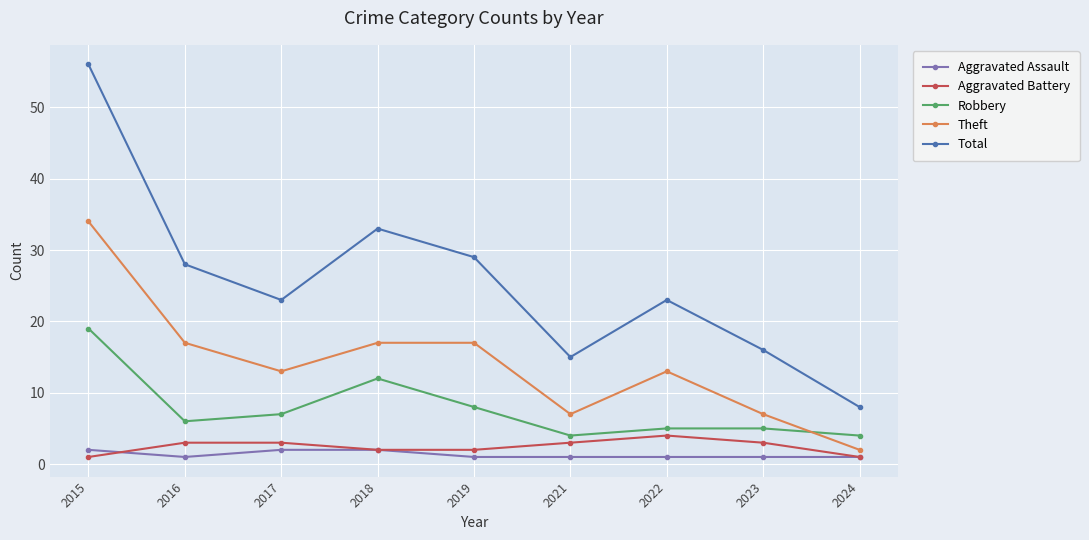

Is the value of Total at 2017 greater than the value of Aggravated Battery at 2016?

Yes